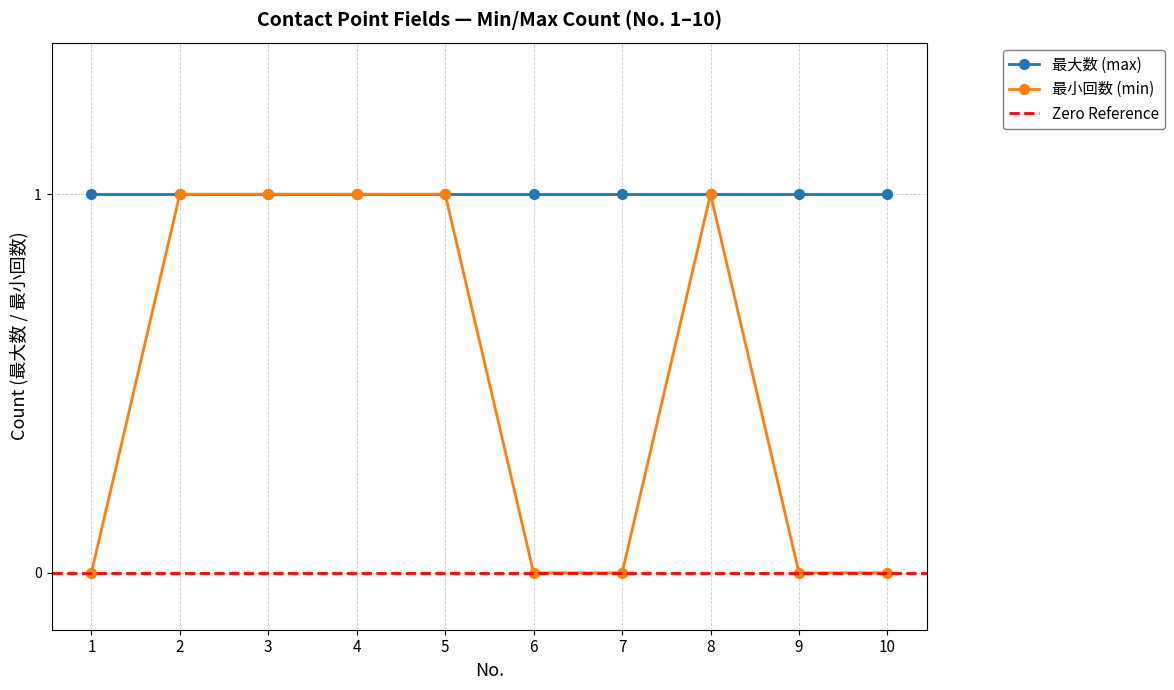

Is it true that 最小回数 (min) equals 1 at 4?

True